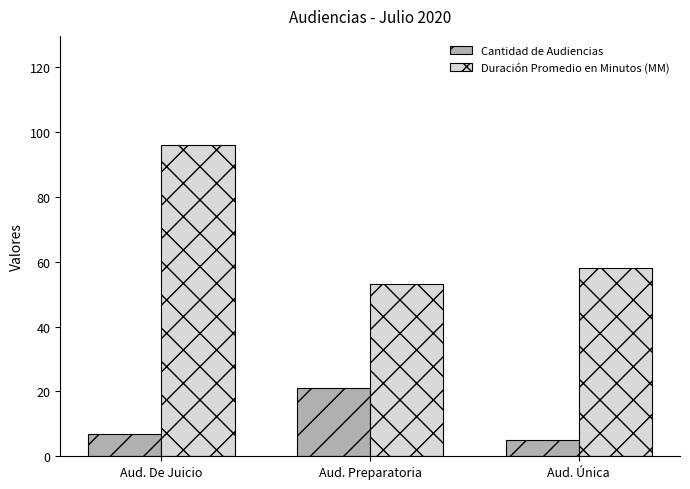

Rank the series by their average value, from lowest to highest.

Cantidad de Audiencias, Duración Promedio en Minutos (MM)